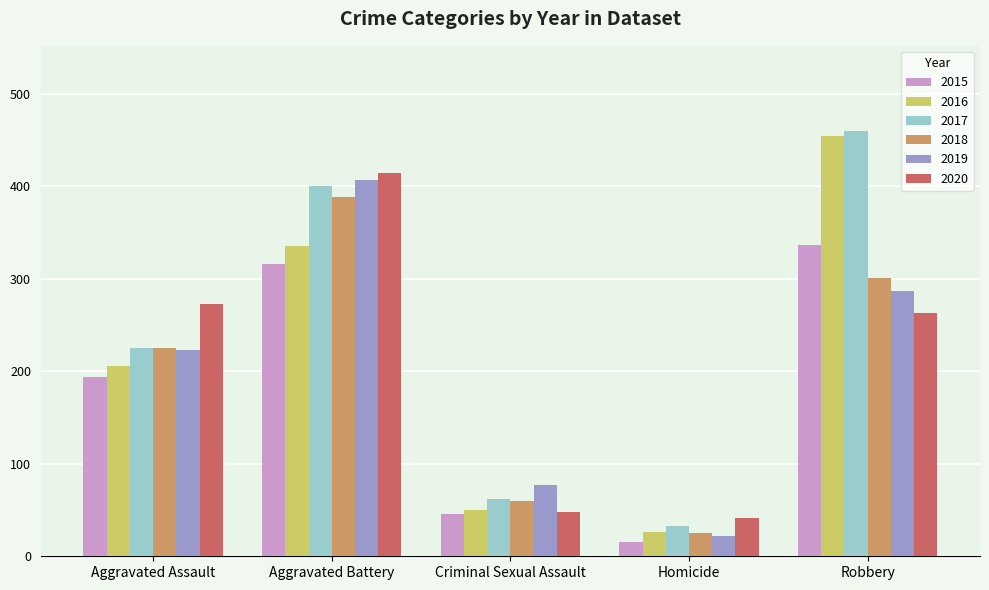

How many bars are there in total?

30